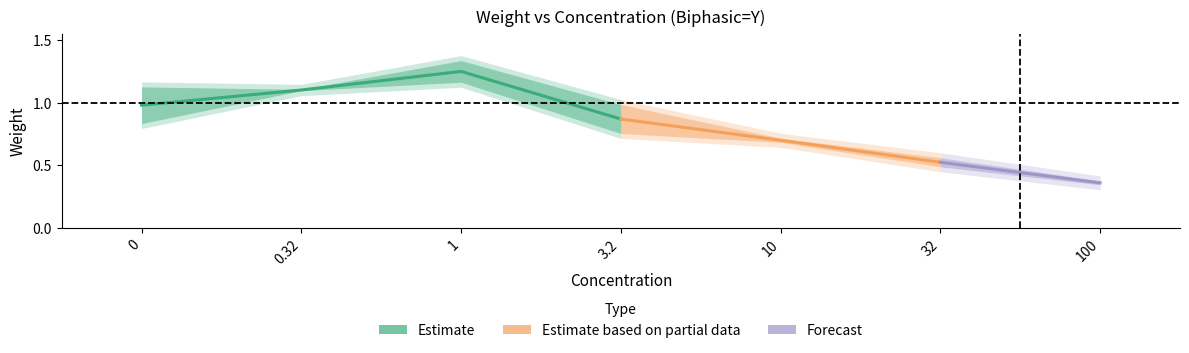

What position from the right is 3.2?

4